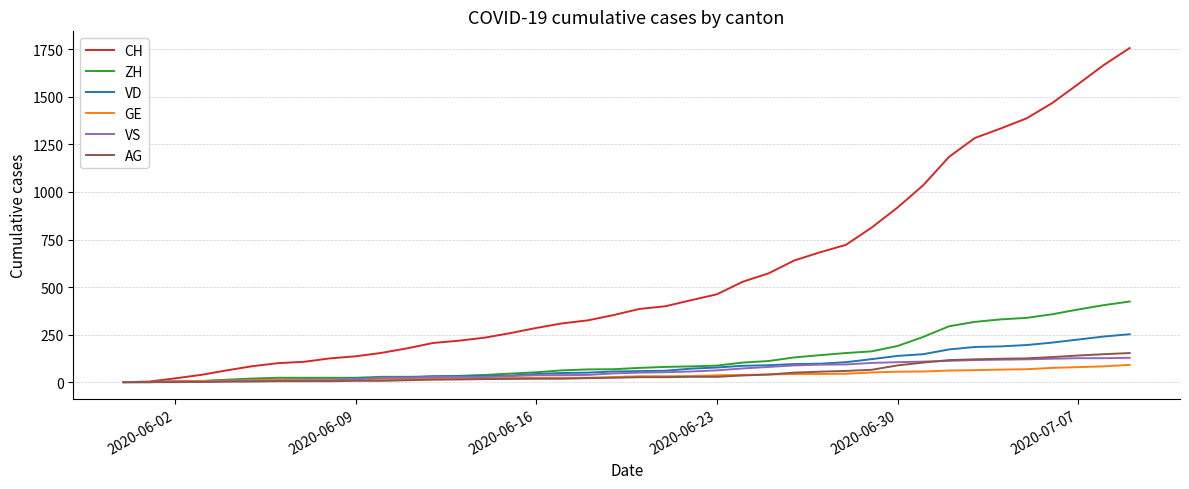

What are all the series names shown in the legend?

CH, ZH, VD, GE, VS, AG